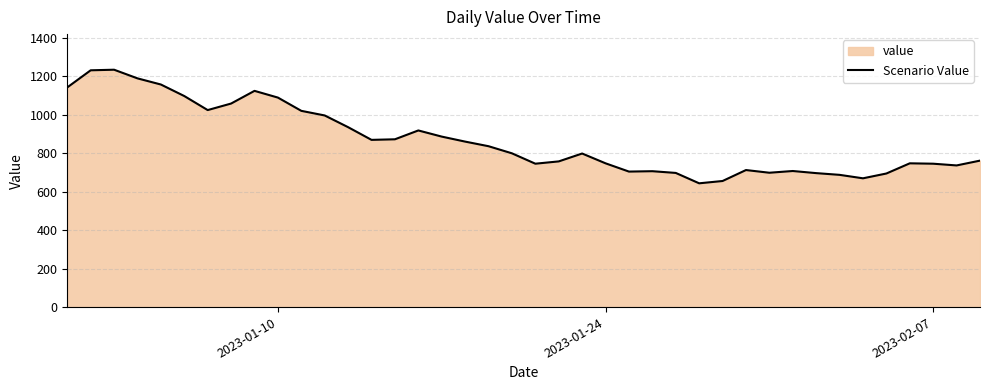

What is the maximum value shown in the chart?

1235